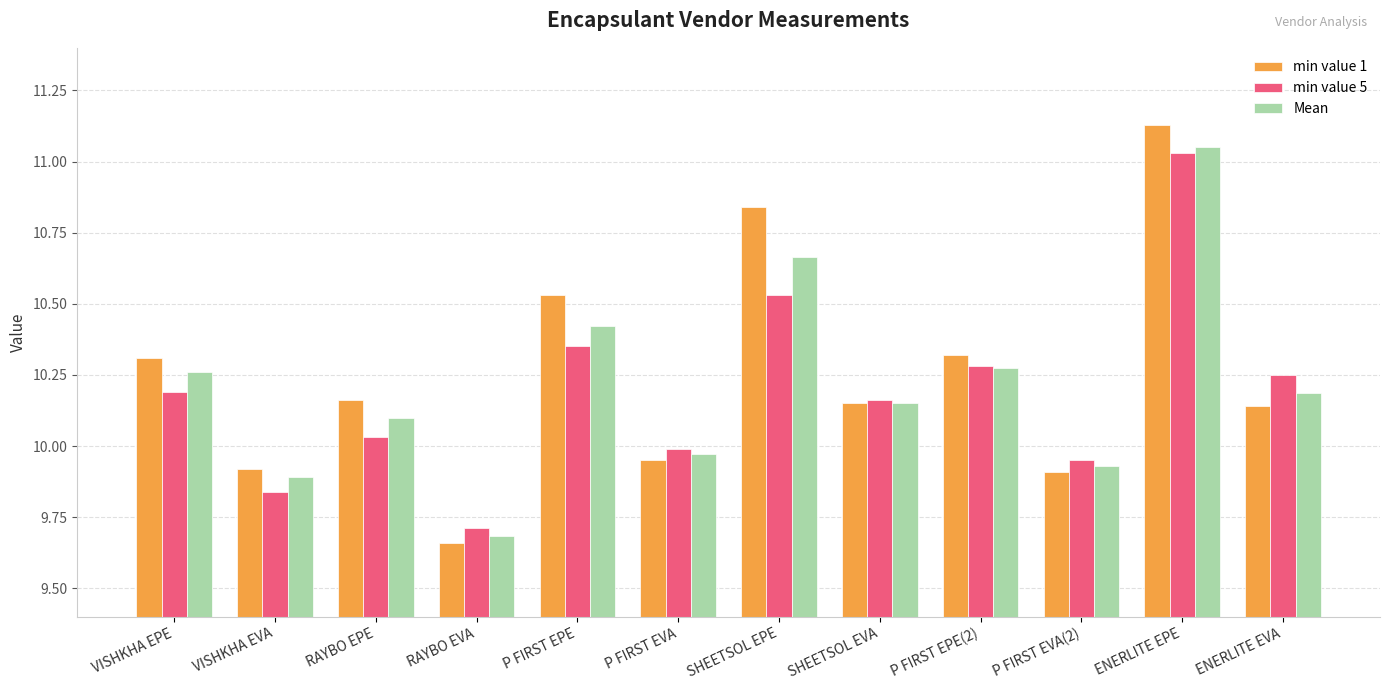

Which category has the lowest value across all series?

RAYBO EVA